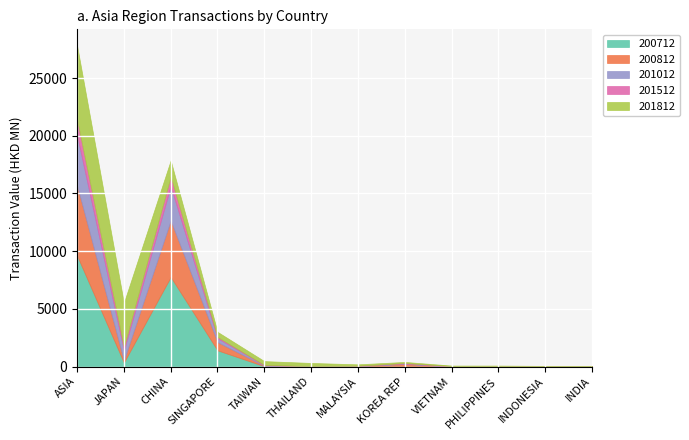

Which series changed the most between CHINA and KOREA REP?

200712